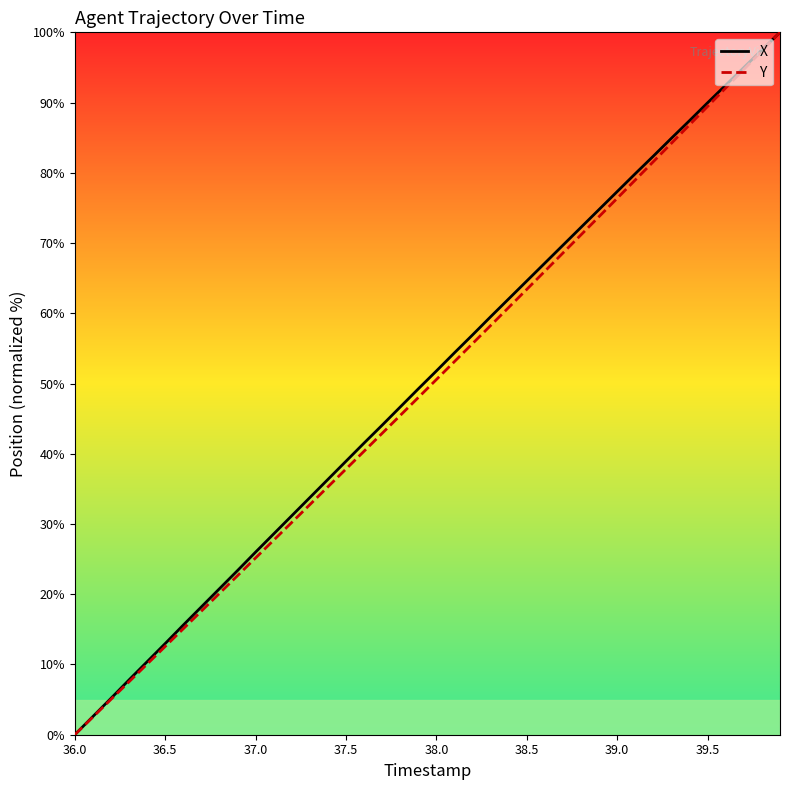

How many values in the X series are below 51?

20